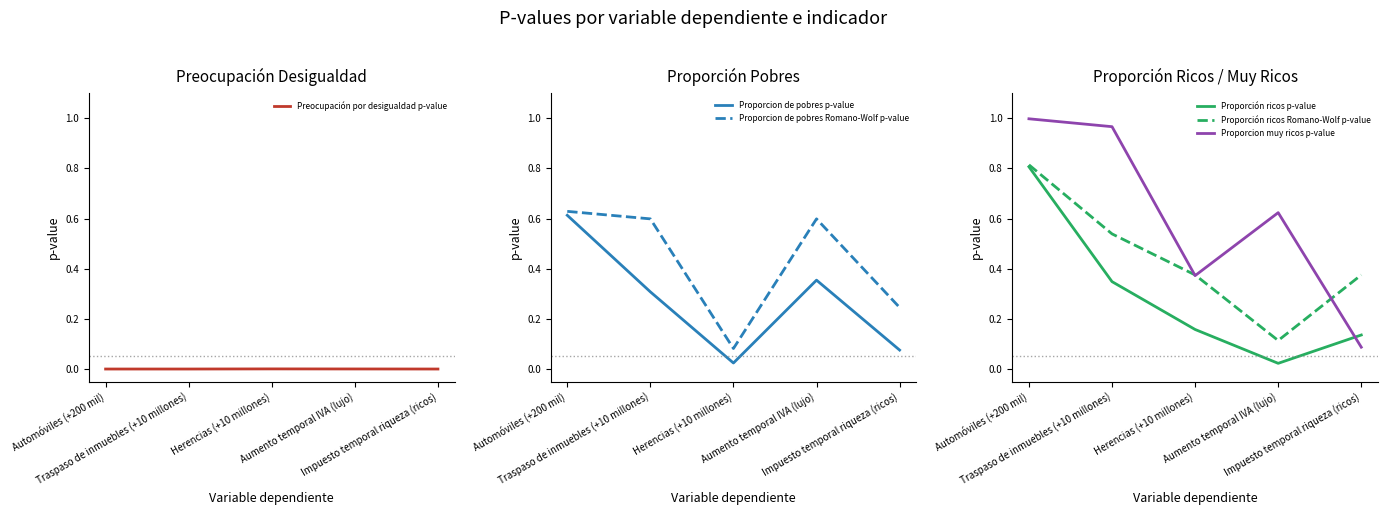

Reading right to left, list all the values displayed in this chart.

Preocupación por desigualdad p-value: Impuesto temporal riqueza (ricos)=0.0	Aumento temporal IVA (lujo)=0.0	Herencias (+10 millones)=0.0	Traspaso de inmuebles (+10 millones)=0.0	Automóviles (+200 mil)=0.0
Proporcion de pobres p-value: Impuesto temporal riqueza (ricos)=0.1	Aumento temporal IVA (lujo)=0.4	Herencias (+10 millones)=0.0	Traspaso de inmuebles (+10 millones)=0.3	Automóviles (+200 mil)=0.6
Proporcion de pobres Romano-Wolf p-value: Impuesto temporal riqueza (ricos)=0.2	Aumento temporal IVA (lujo)=0.6	Herencias (+10 millones)=0.1	Traspaso de inmuebles (+10 millones)=0.6	Automóviles (+200 mil)=0.6
Proporción ricos p-value: Impuesto temporal riqueza (ricos)=0.1	Aumento temporal IVA (lujo)=0.0	Herencias (+10 millones)=0.2	Traspaso de inmuebles (+10 millones)=0.3	Automóviles (+200 mil)=0.8
Proporción ricos Romano-Wolf p-value: Impuesto temporal riqueza (ricos)=0.4	Aumento temporal IVA (lujo)=0.1	Herencias (+10 millones)=0.4	Traspaso de inmuebles (+10 millones)=0.5	Automóviles (+200 mil)=0.8
Proporcion muy ricos p-value: Impuesto temporal riqueza (ricos)=0.1	Aumento temporal IVA (lujo)=0.6	Herencias (+10 millones)=0.4	Traspaso de inmuebles (+10 millones)=1.0	Automóviles (+200 mil)=1.0